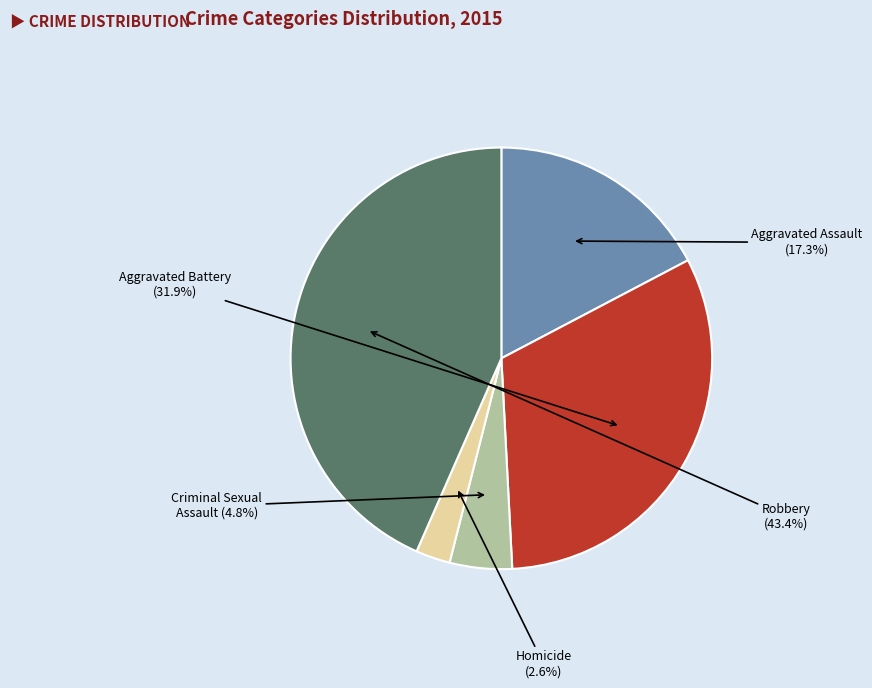

Count the number of slices in the pie.

5